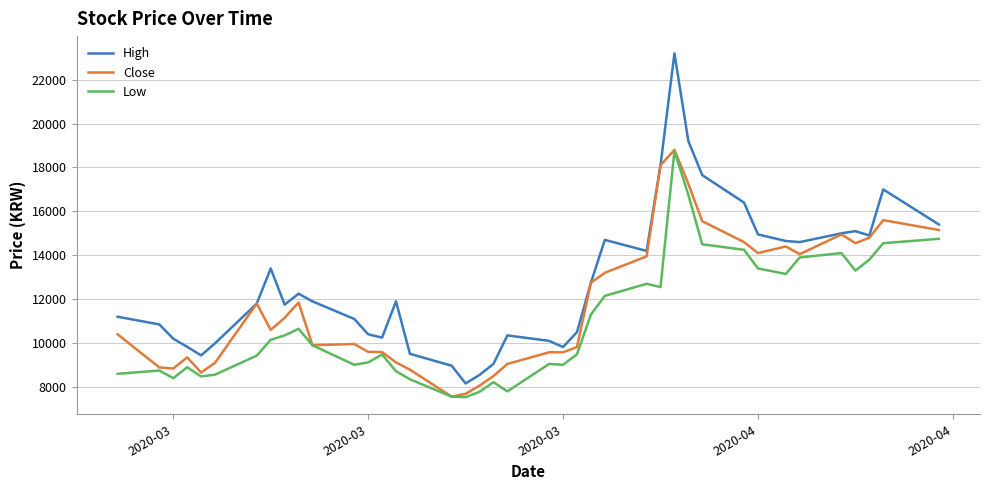

True or false: Low and High intersect in this chart.

False